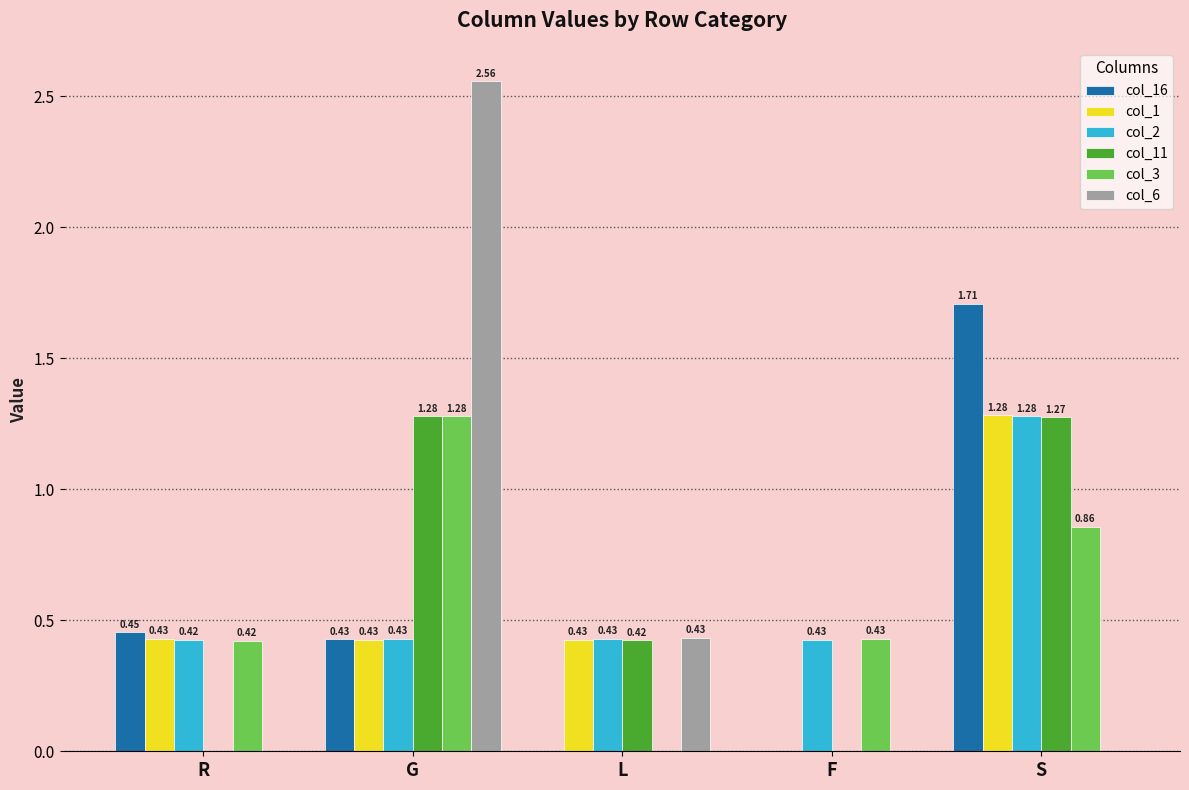

At which label is col_1 closest to 0?

F